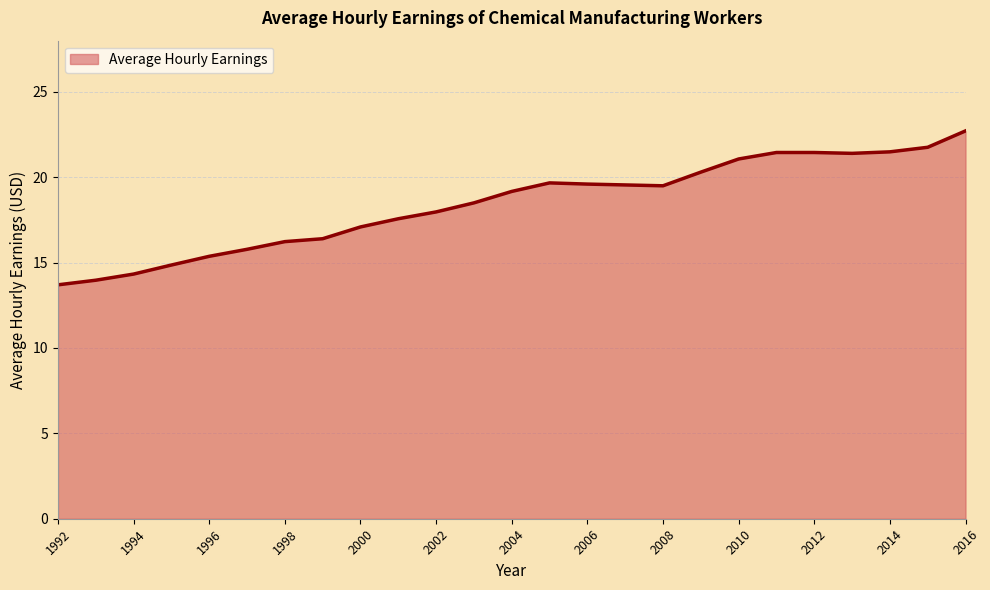

What is the greatest value displayed?

22.7